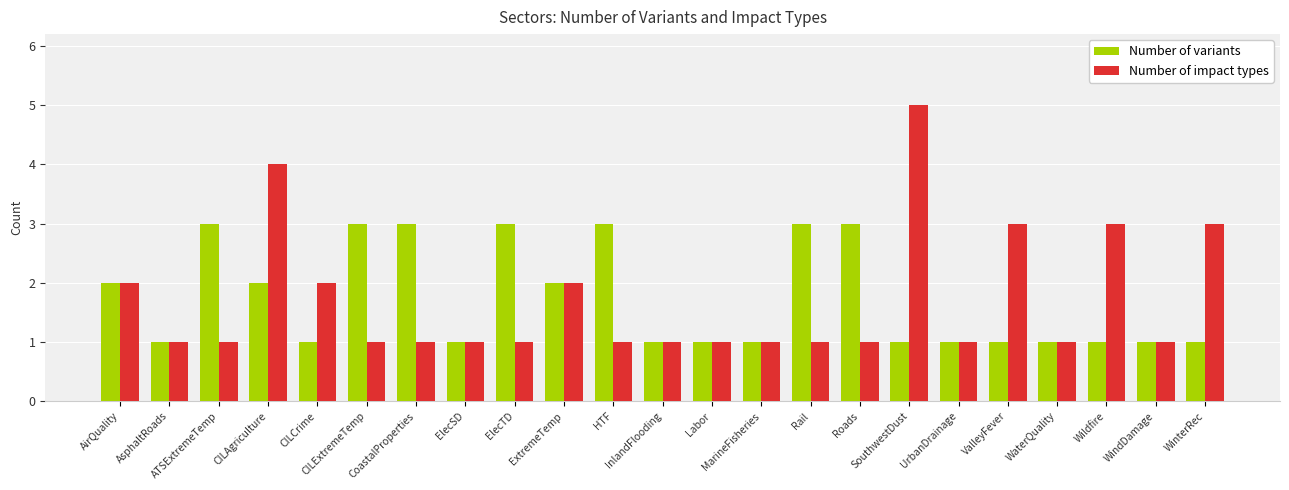

Rank the series by their maximum value, from lowest to highest.

Number of variants, Number of impact types